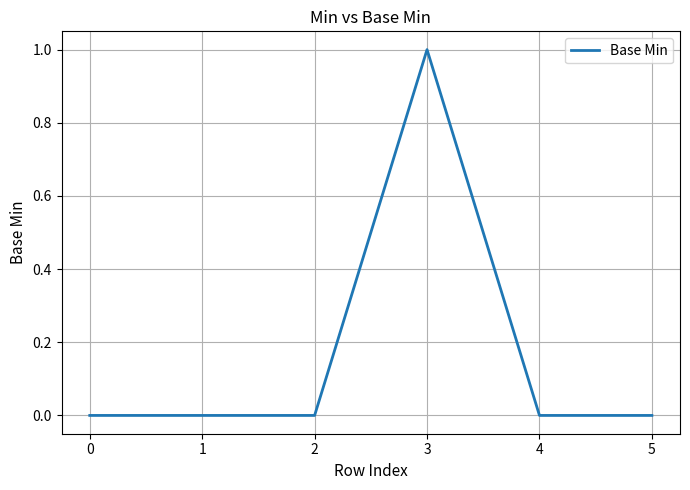

At which category does the chart reach its peak across all series?

3